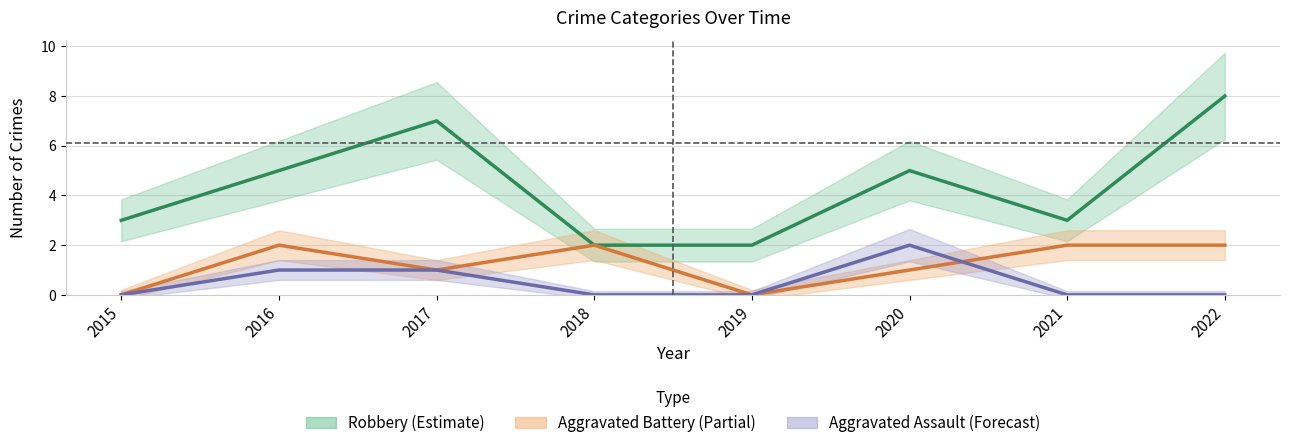

What is the total value across all series at 2017?

9